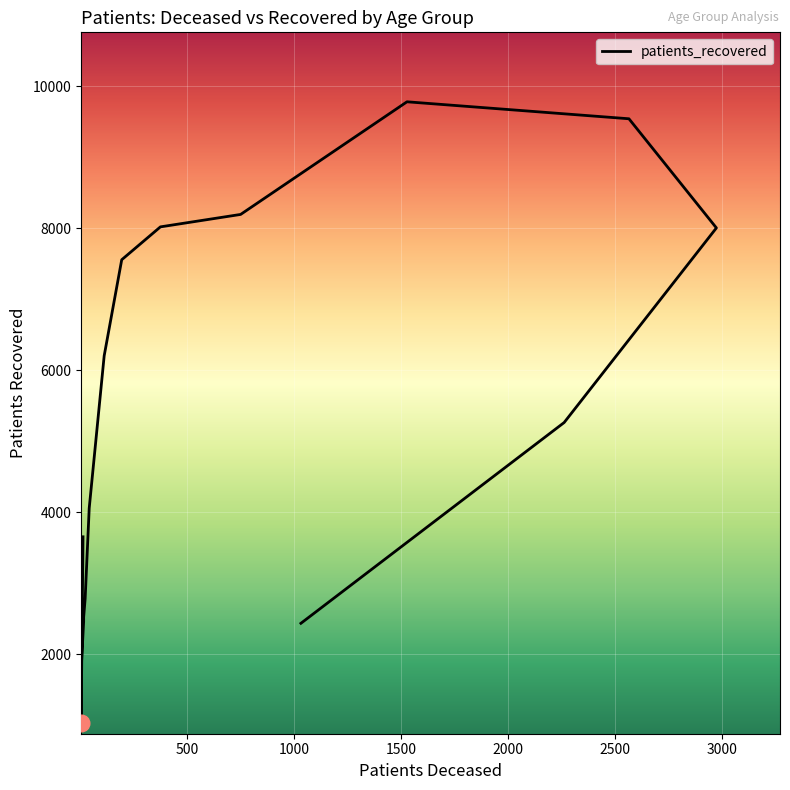

List the labels in order of value, smallest first.

20 - 24, 25 - 29, >90, 30 - 34, 35 - 39, 40 - 44, <20, 45 - 49, 85 - 89, 50 - 54, 55 - 59, 80 - 84, 60 - 64, 65 - 69, 75 - 79, 70 - 74